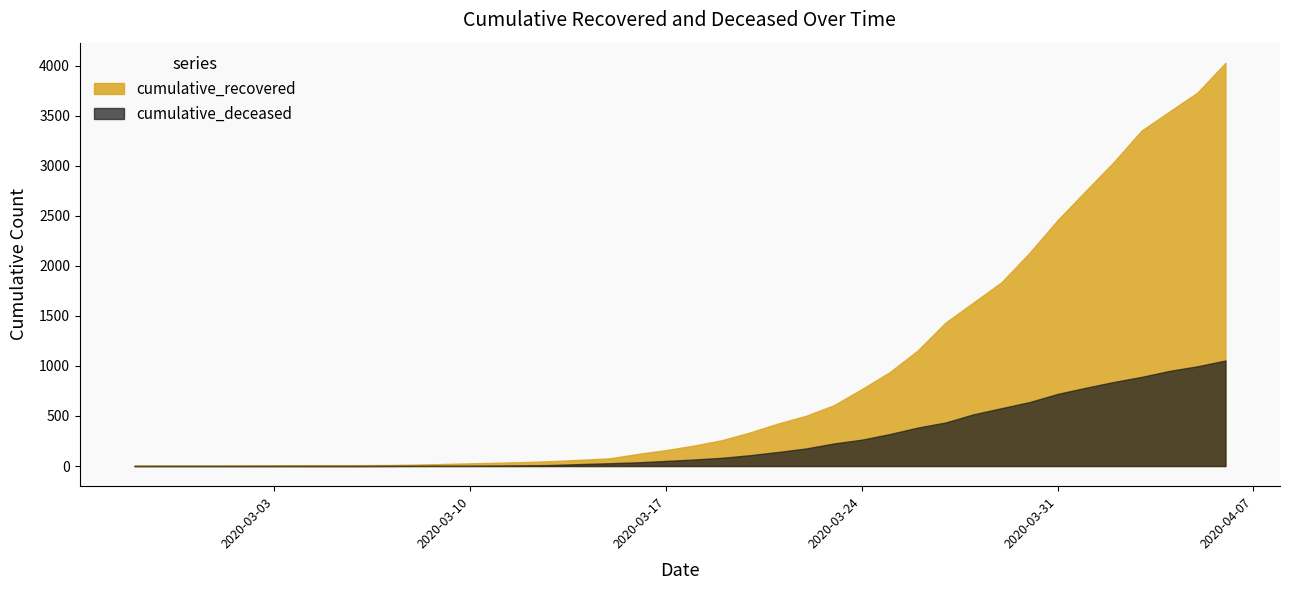

What is the highest value of the cumulative_deceased series?

1054